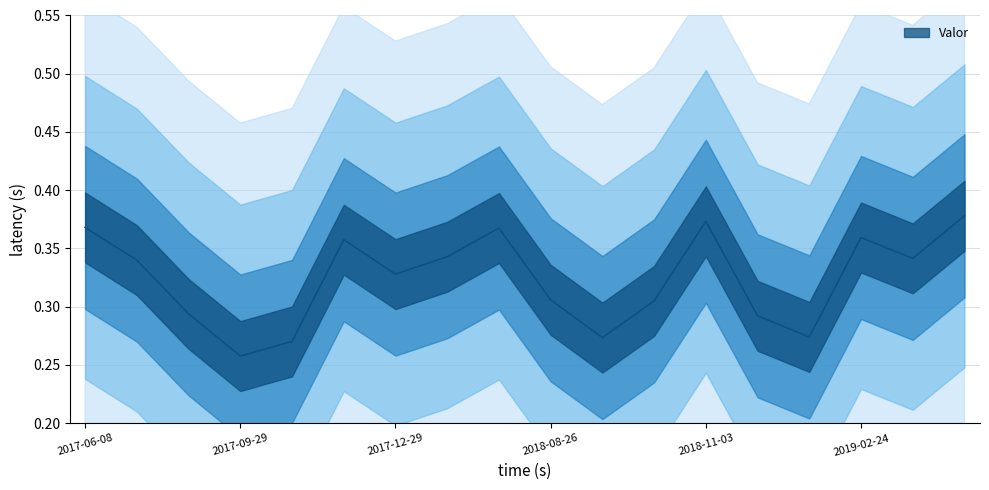

What is the approximate value at 2017-06-08?

0.4